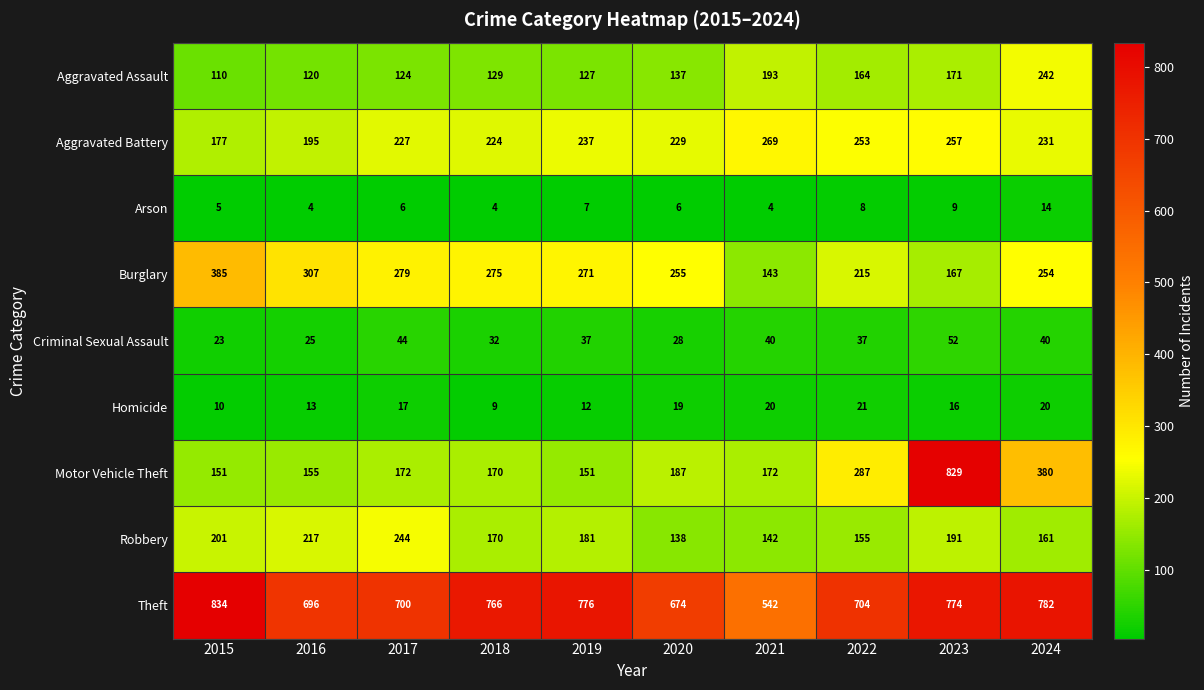

Which category has the highest value in the Theft series?

2015